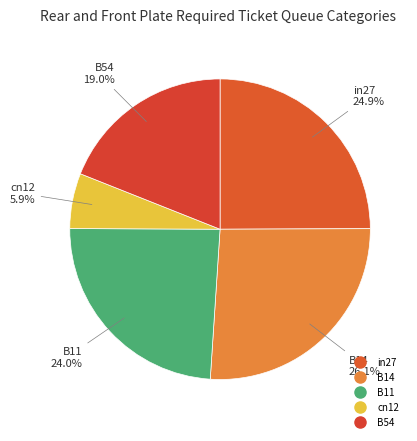

Which has a higher value, B11 or in27?

in27